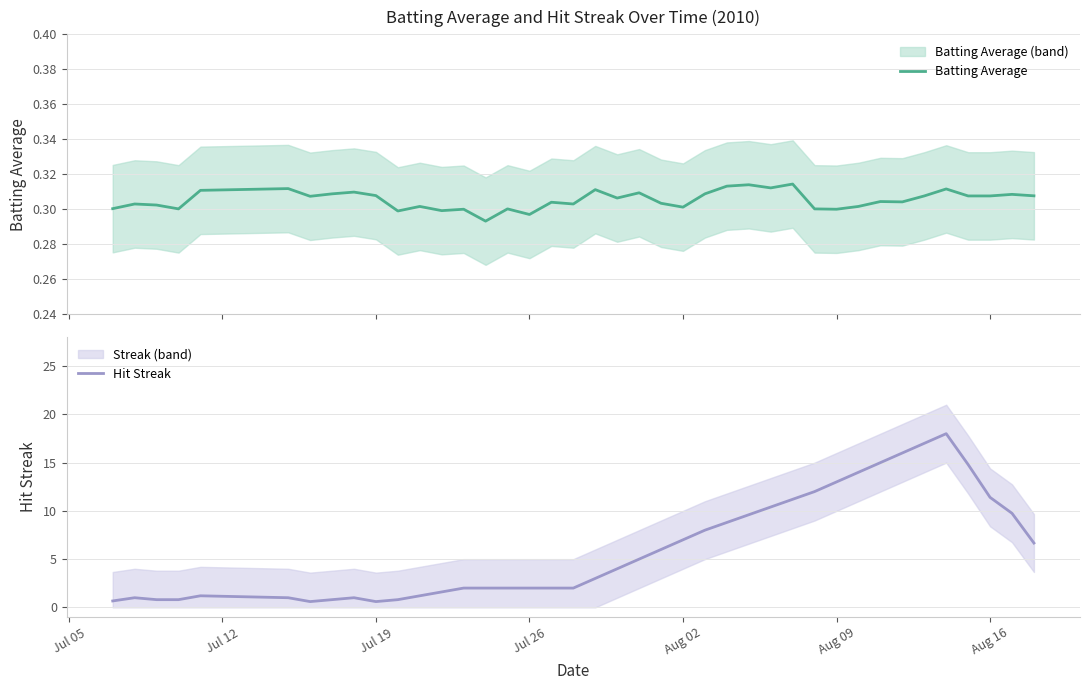

What is the lowest value of the Batting Average series?

0.3